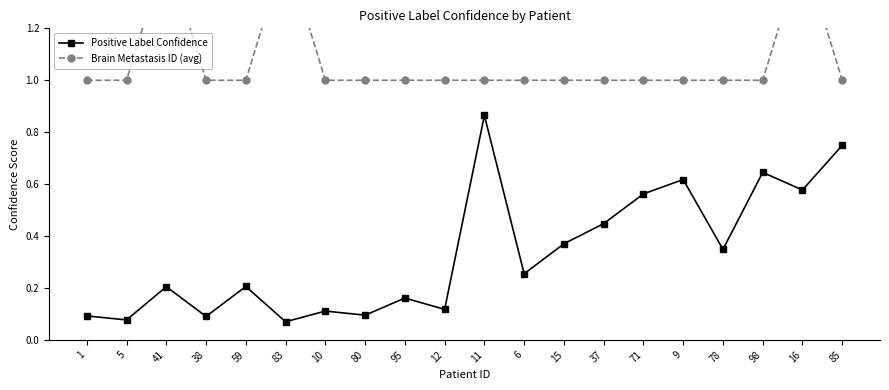

What is the sum of all Positive Label Confidence values?

6.7